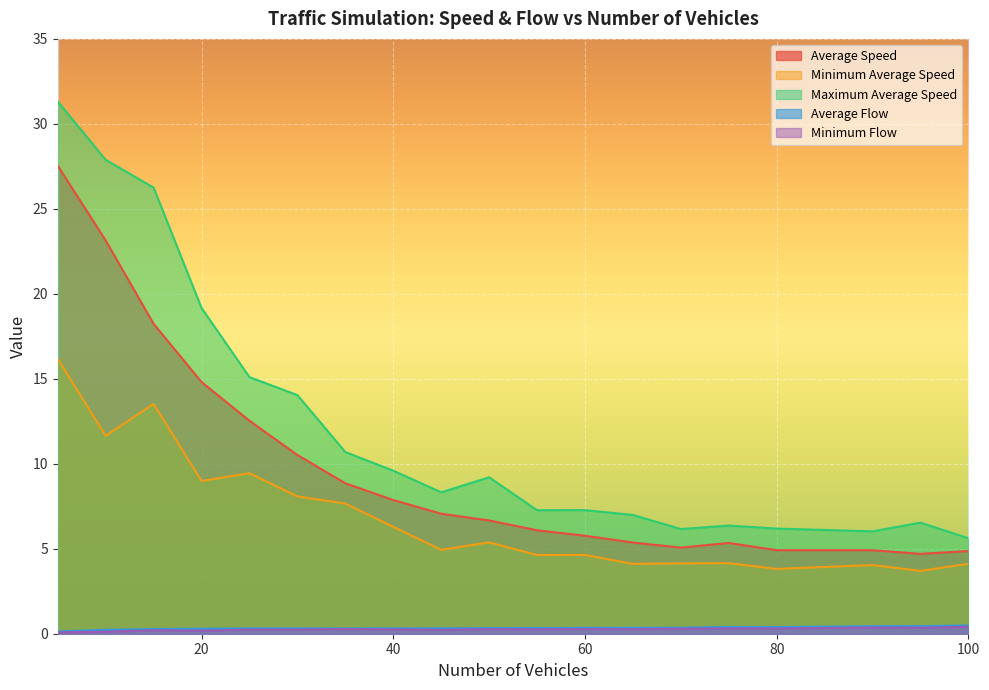

What is the difference between the Average Flow values at 75 and 65?

0.1